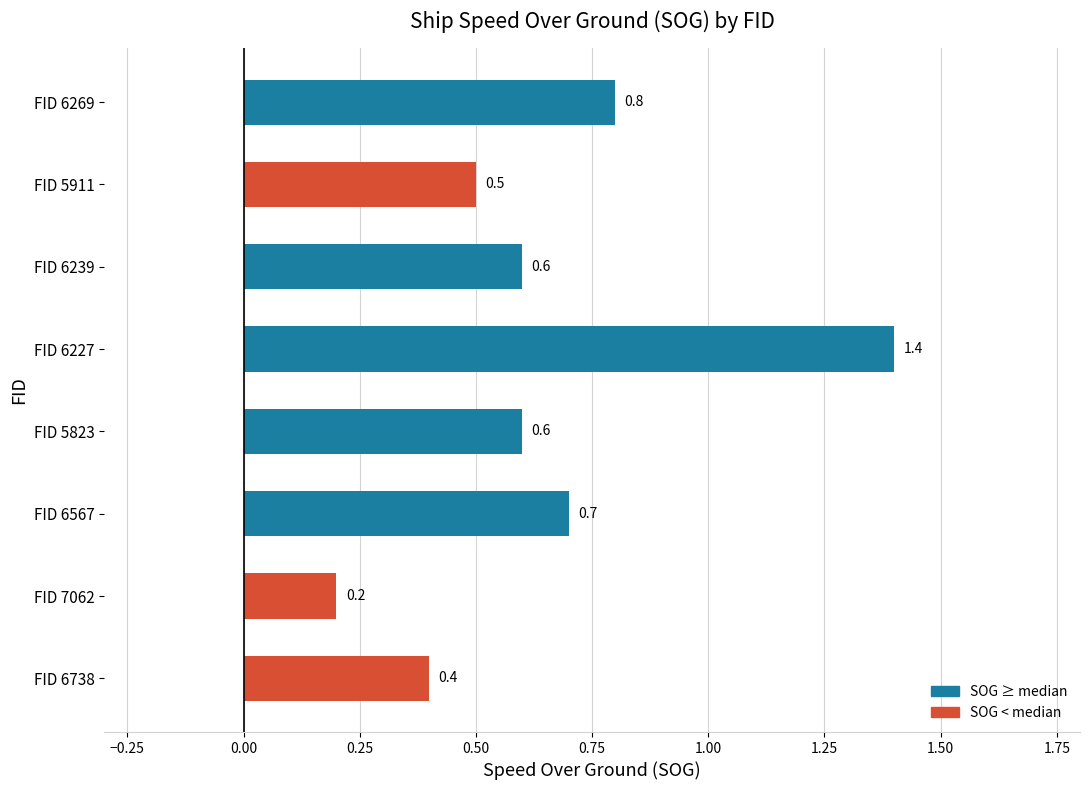

Reading top to bottom, list all the values displayed in this chart.

0.8	0.5	0.6	1.4	0.6	0.7	0.2	0.4